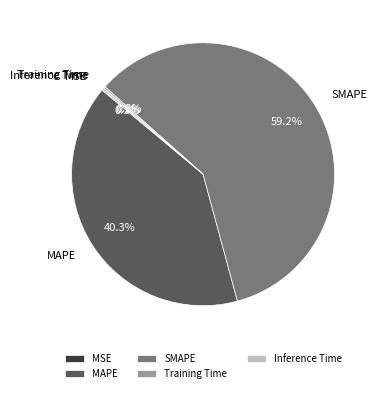

Which category has the biggest portion of the pie?

SMAPE